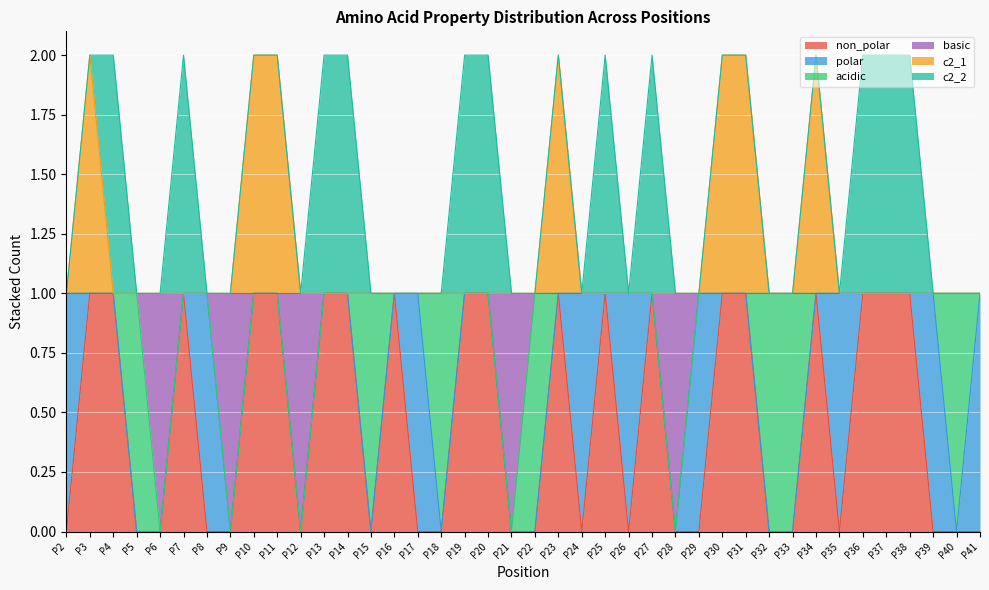

Does the chart display data point markers on the line(s)?

No